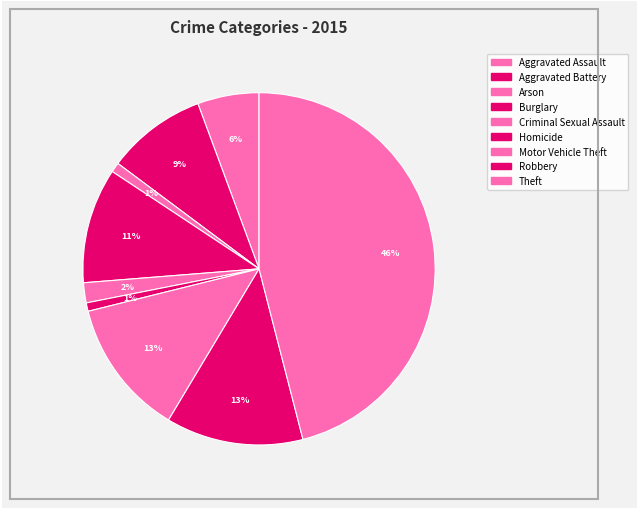

To the nearest percent, what percentage of the pie is Robbery?

13%